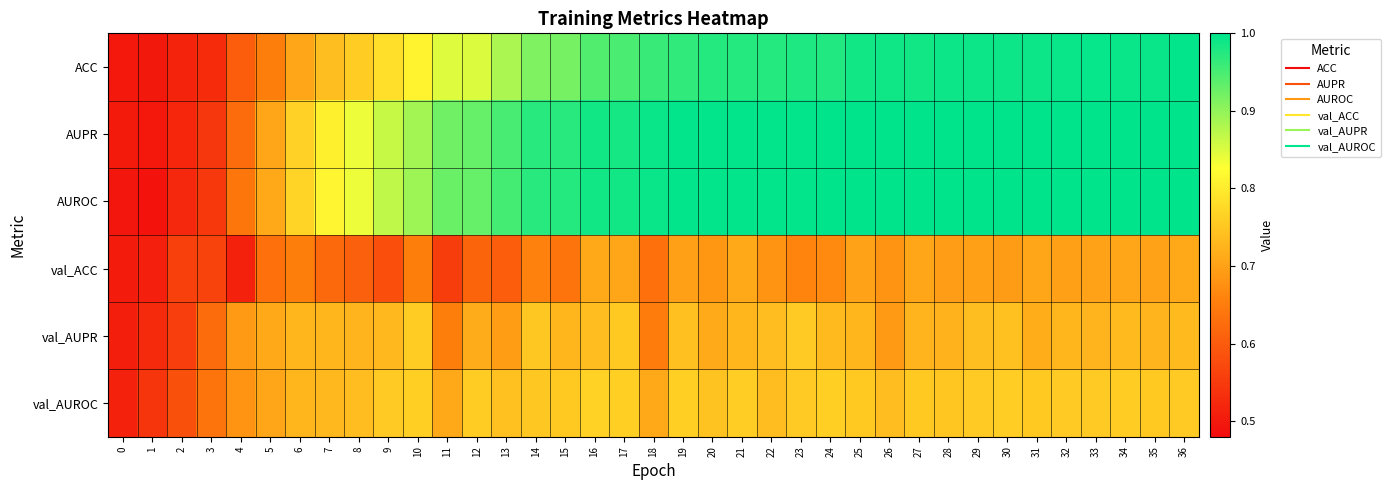

Which series changed the most between 4 and 6?

val_ACC